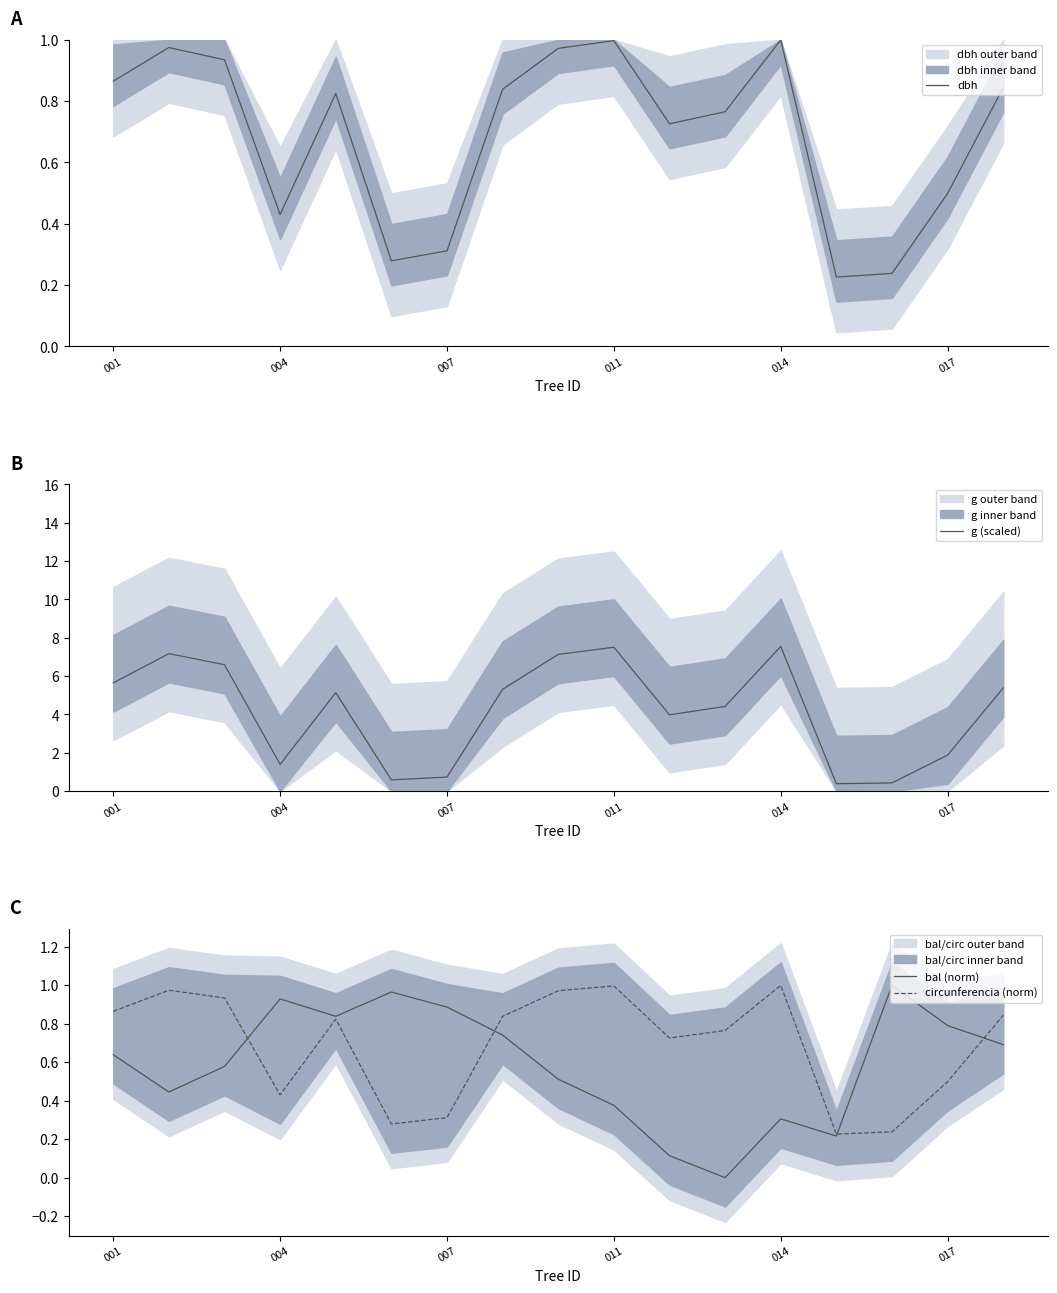

Is it true that dbh equals 0.6 at 011?

False